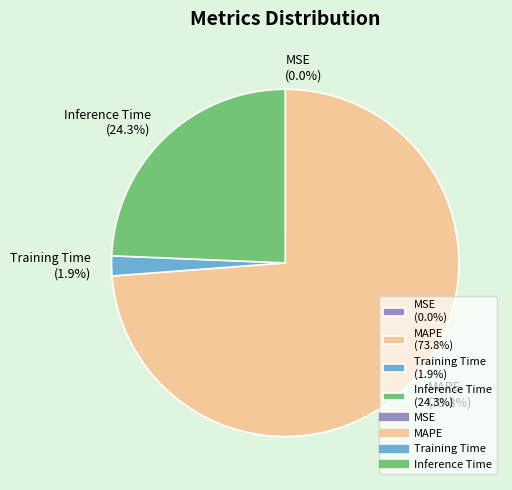

How much of the chart is everything except Inference Time (24.3%)?

75.7%